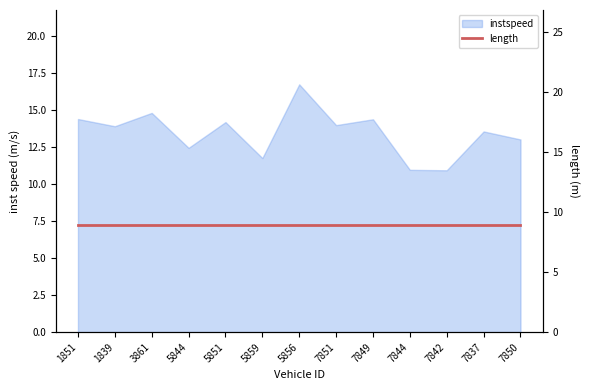

How many values are below 13?

4